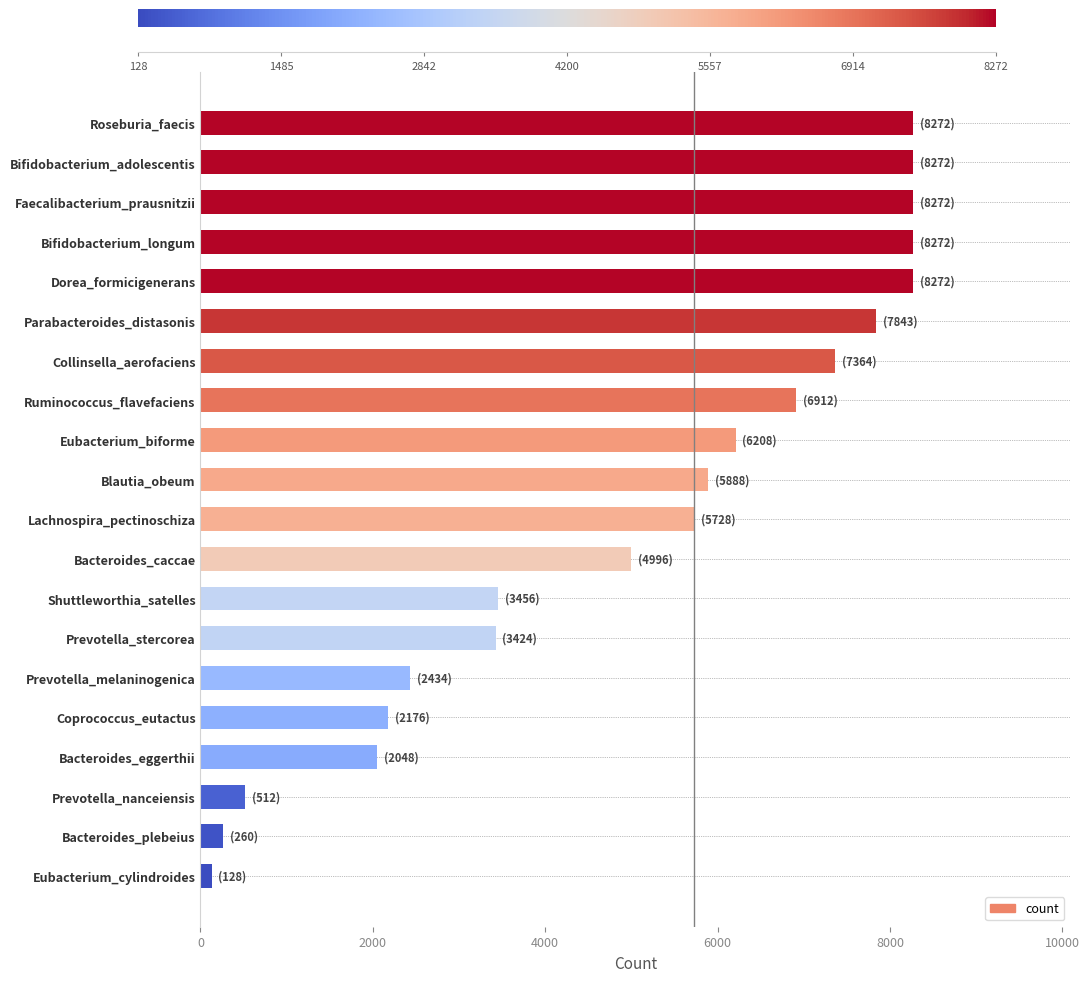

What is the difference between the values at Coprococcus_eutactus and Ruminococcus_flavefaciens?

4736